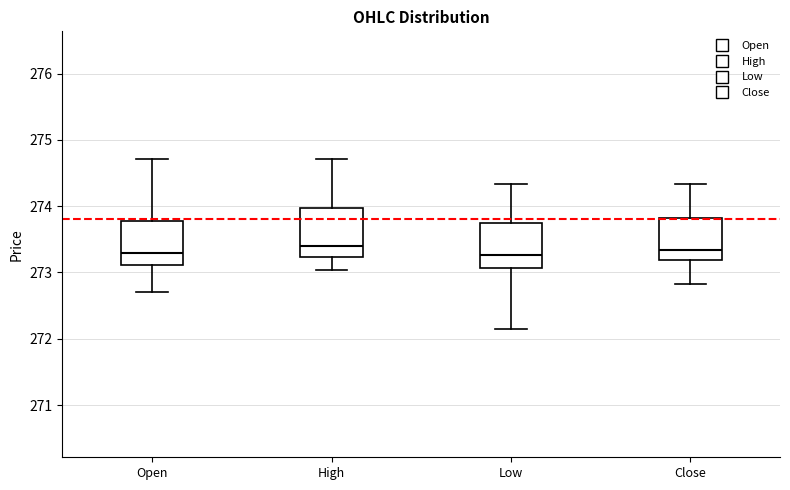

Where is the upper edge of the box for Low on the y-axis? The values are not printed on the chart, so give them approximately, as read against the axis.

273.7